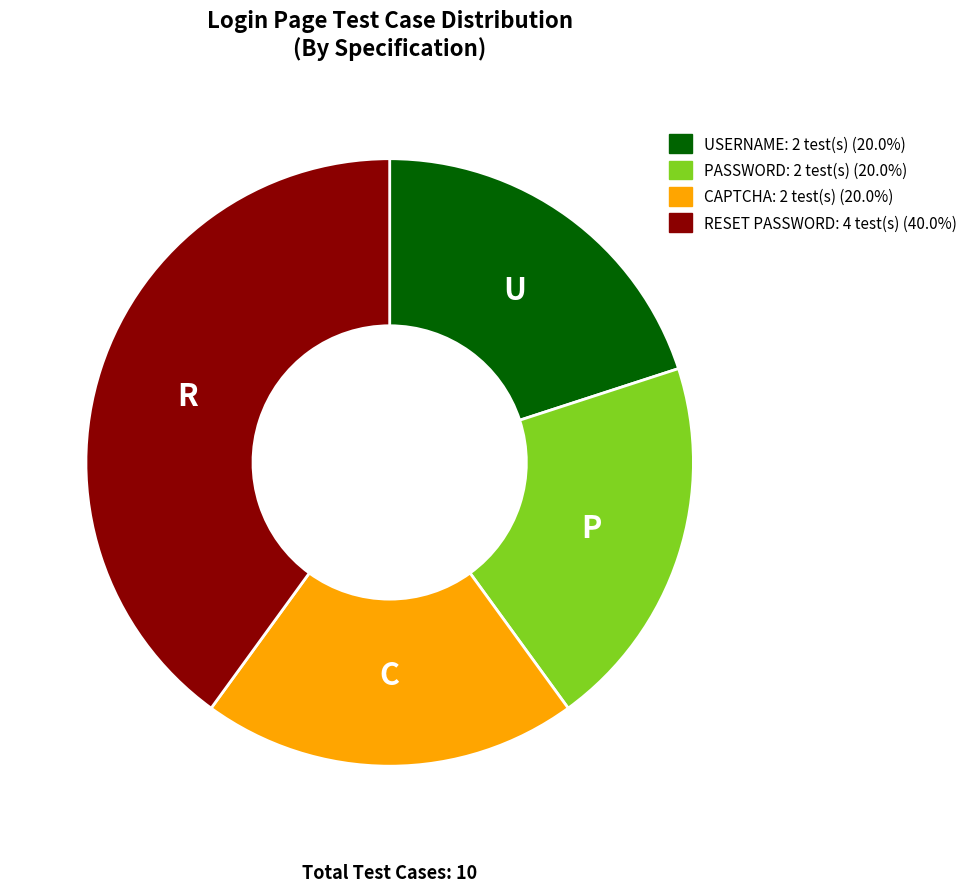

What is the ratio of the value at CAPTCHA to the value at RESET PASSWORD?

0.5